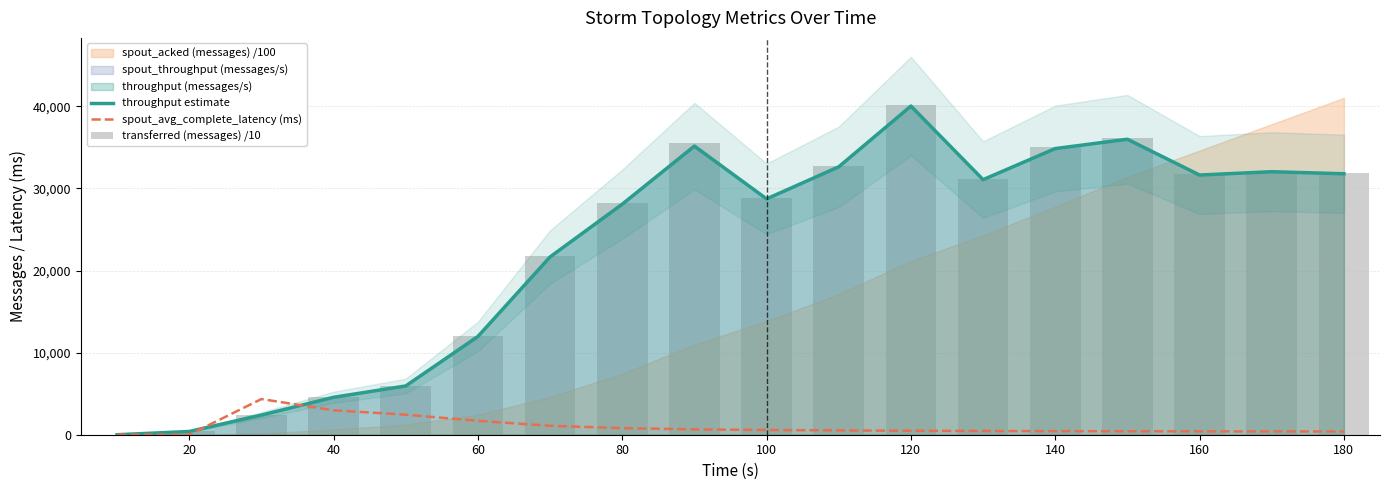

Are the bars horizontal?

No